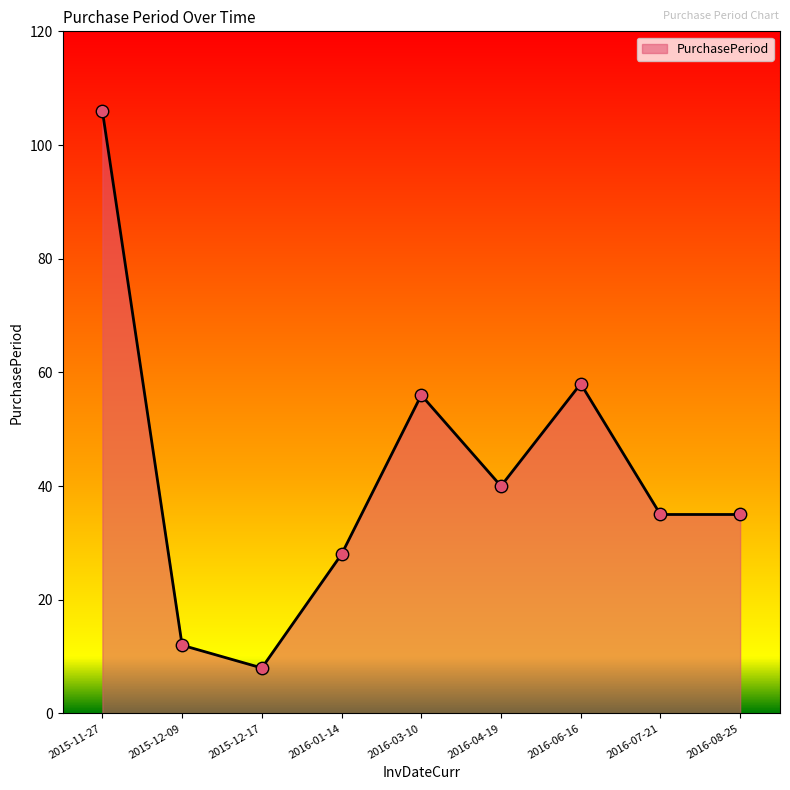

Between 2016-08-25 and 2016-01-14, which is larger?

2016-08-25